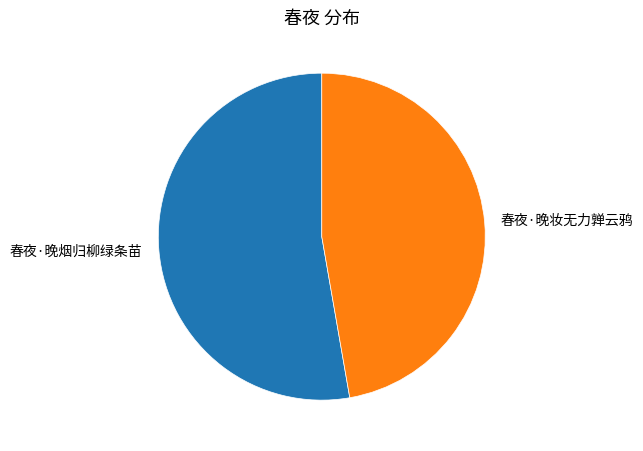

What is the ratio of the value at 春夜·晚烟归柳绿条苗 to the value at 春夜·晚妆无力亸云鸦?

1.1